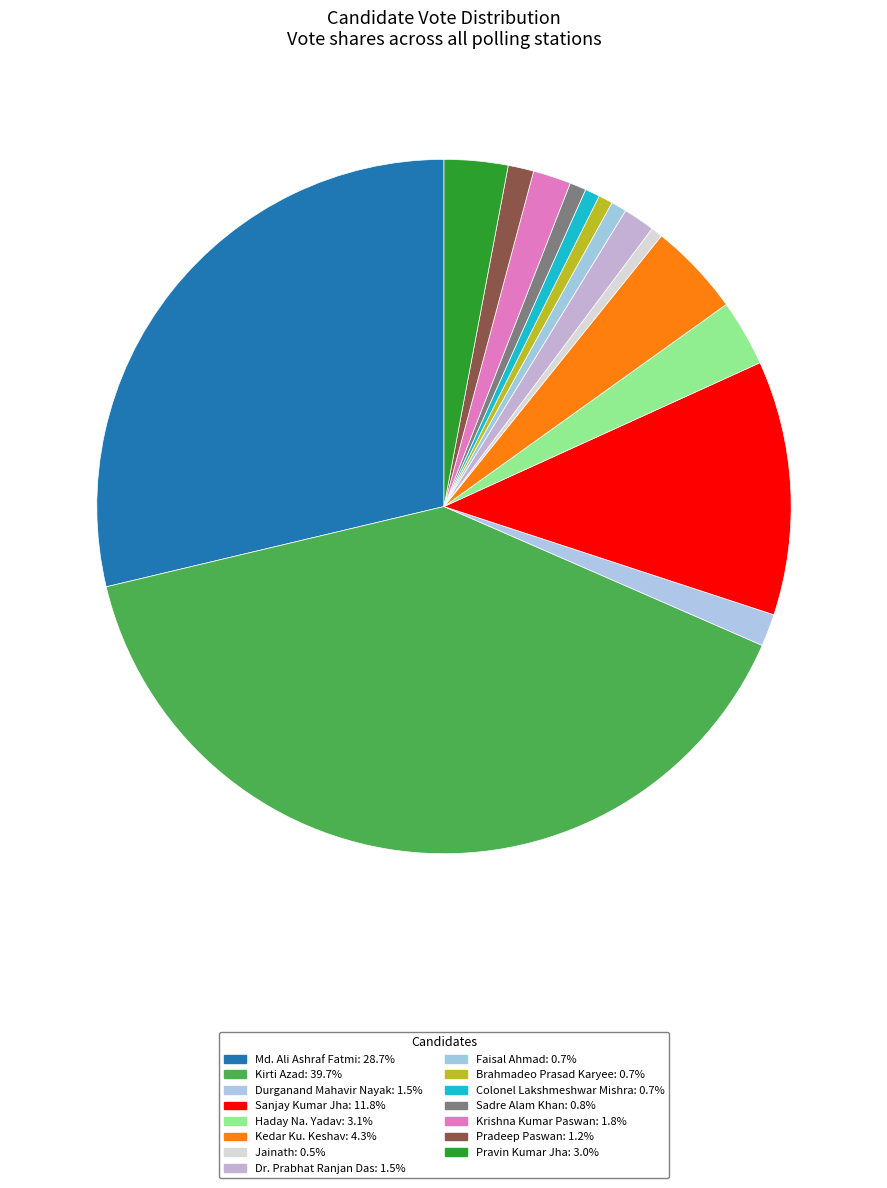

Which category has the biggest portion of the pie?

Kirti Azad